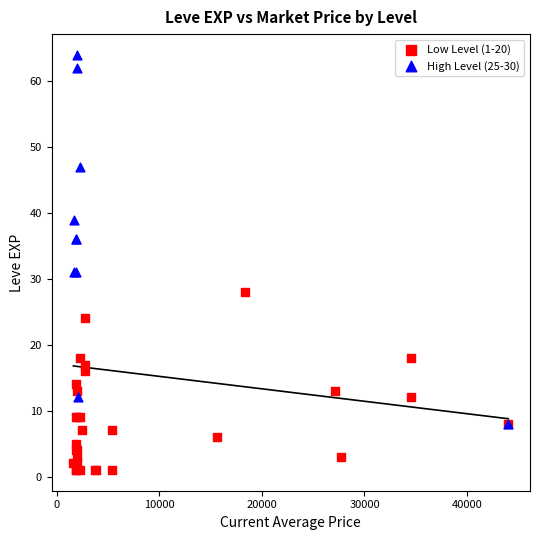

Which series contains the highest Y value?

High Level (25-30)